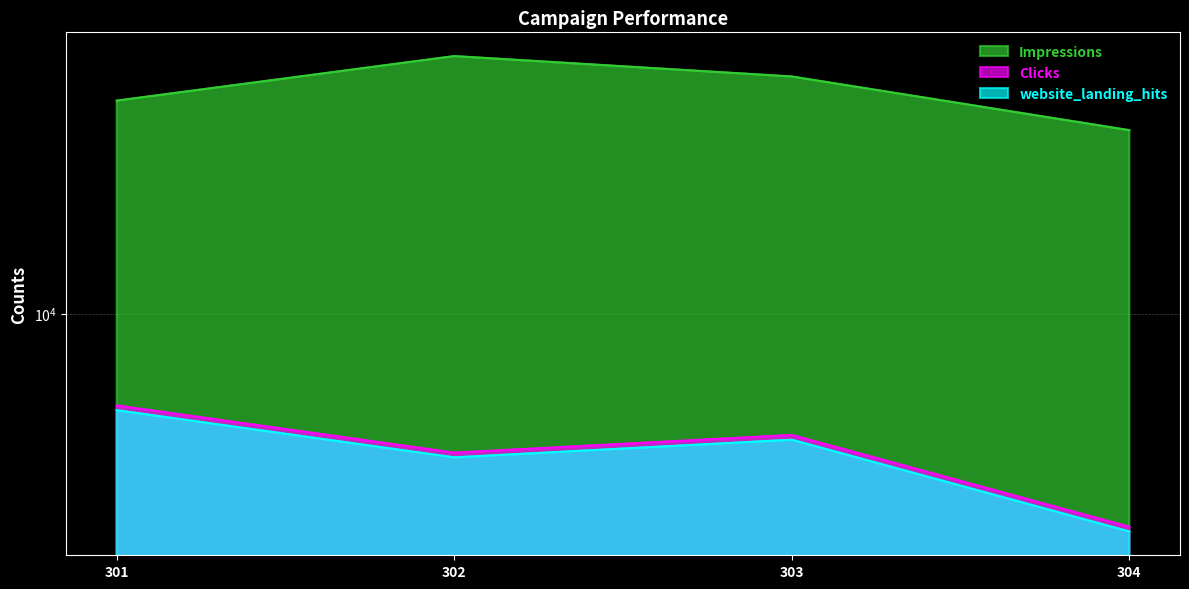

Where is website_landing_hits nearest to the value 3377?

302